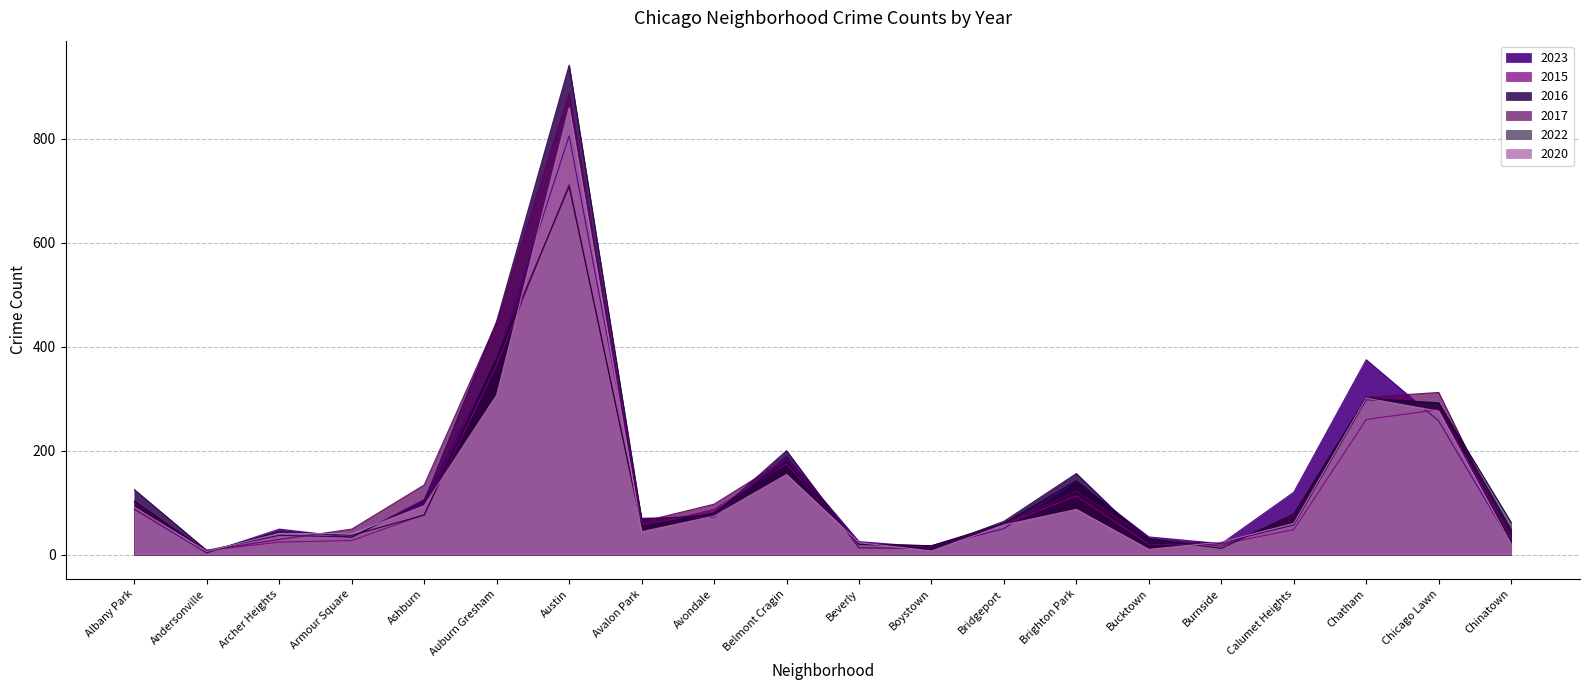

At which label is 2015 closest to 360?

Auburn Gresham